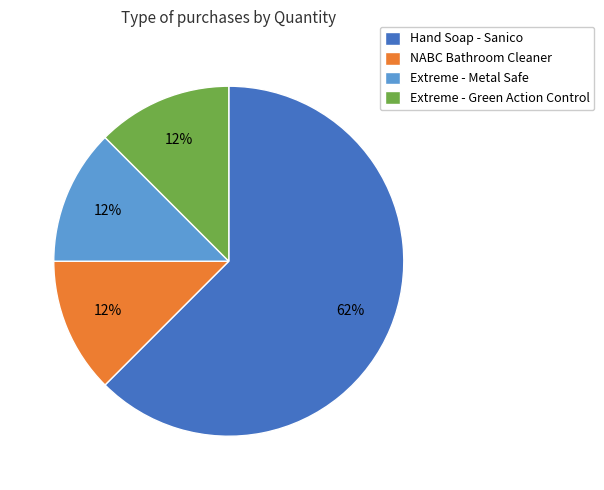

Between Hand Soap - Sanico and Extreme - Metal Safe, which is larger?

Hand Soap - Sanico